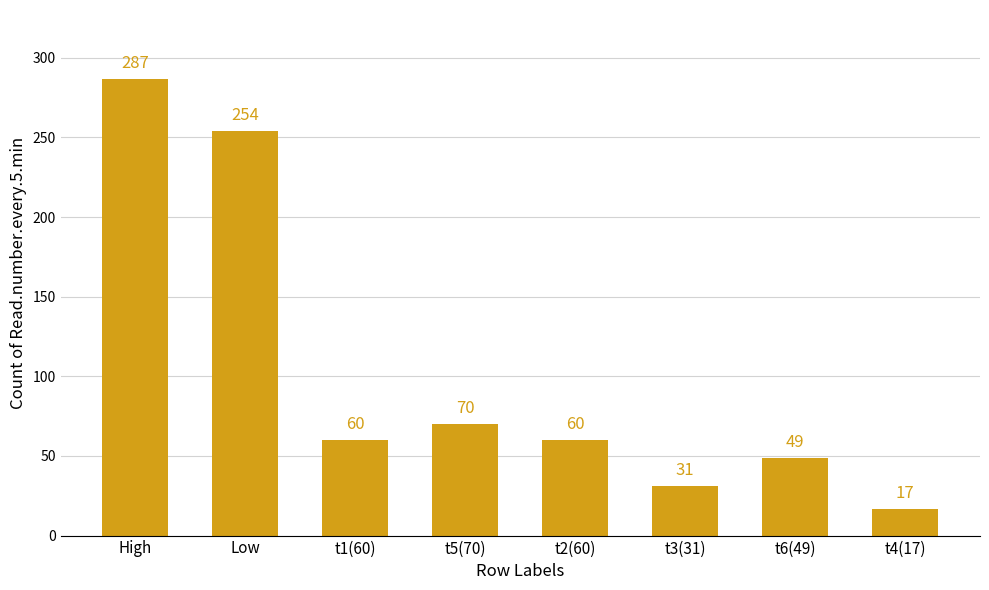

What is the change in value from Low to t6(49)?

-205